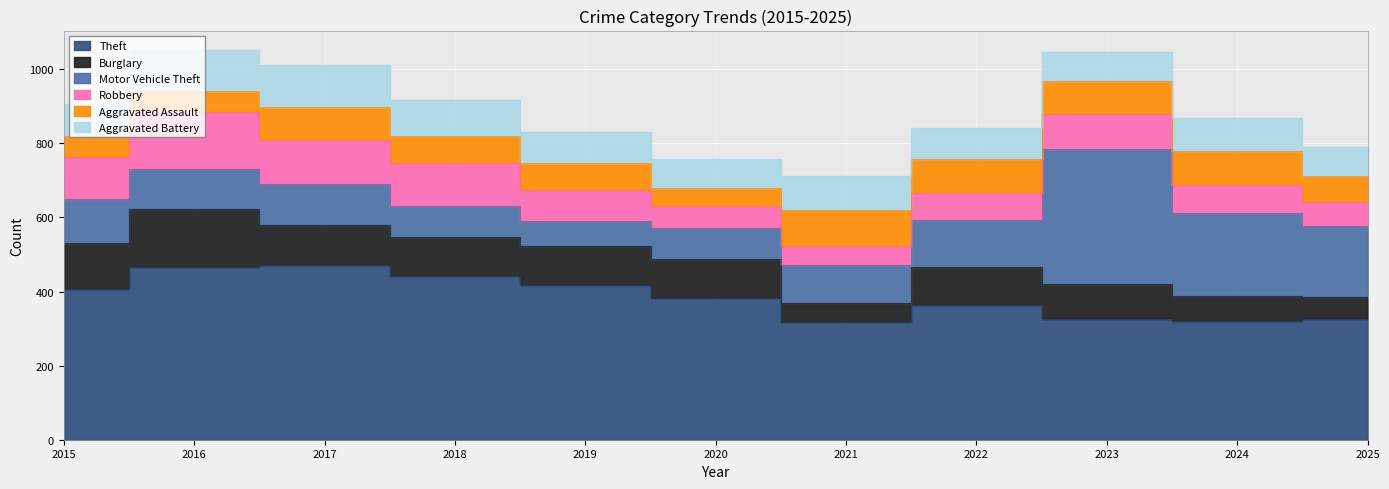

List the series in order of their peak value, lowest first.

Aggravated Assault, Aggravated Battery, Robbery, Burglary, Motor Vehicle Theft, Theft